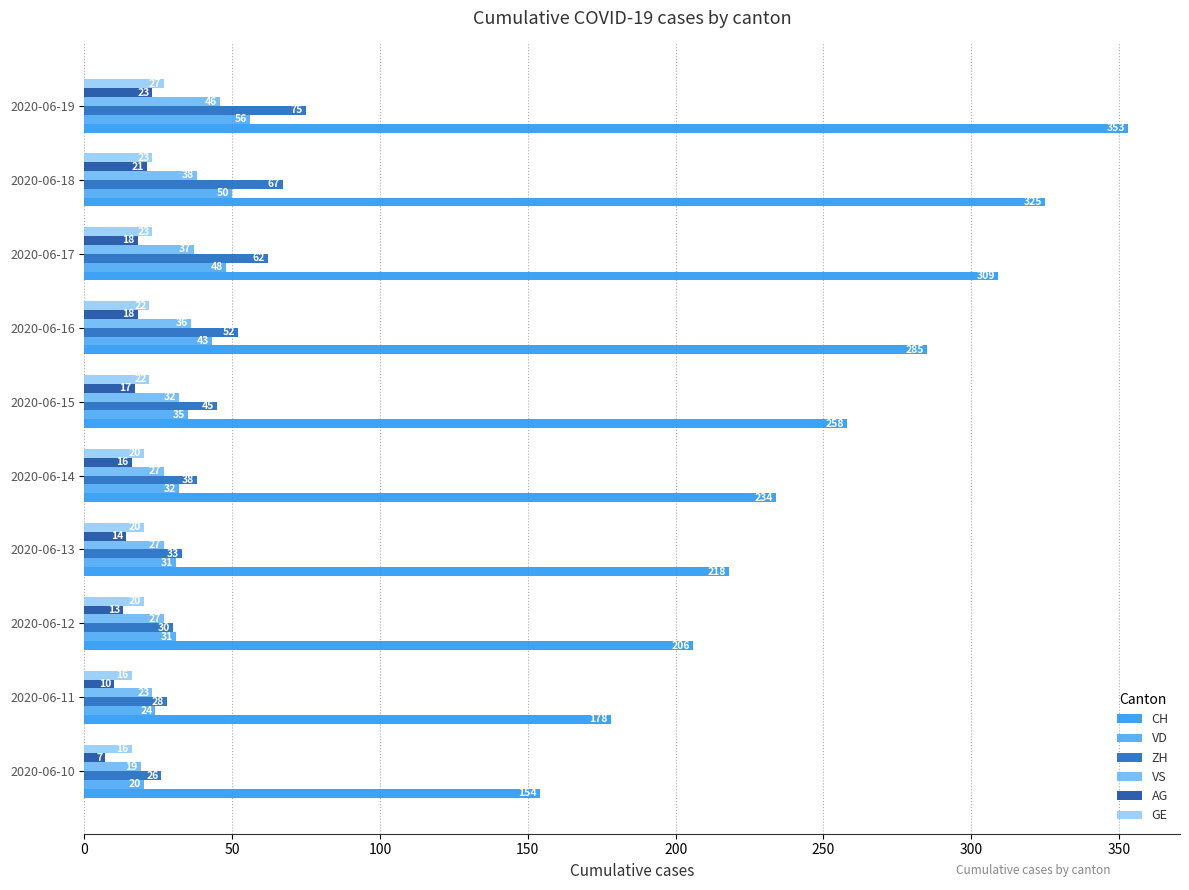

How many values in the VS series are below 32?

5